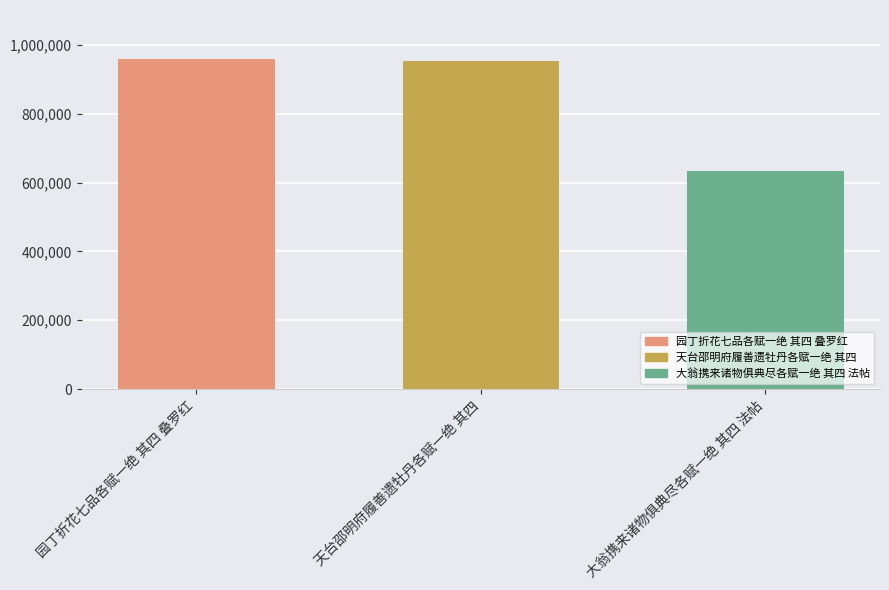

What is the label of the 1st bar from the left?

园丁折花七品各赋一绝 其四 叠罗红